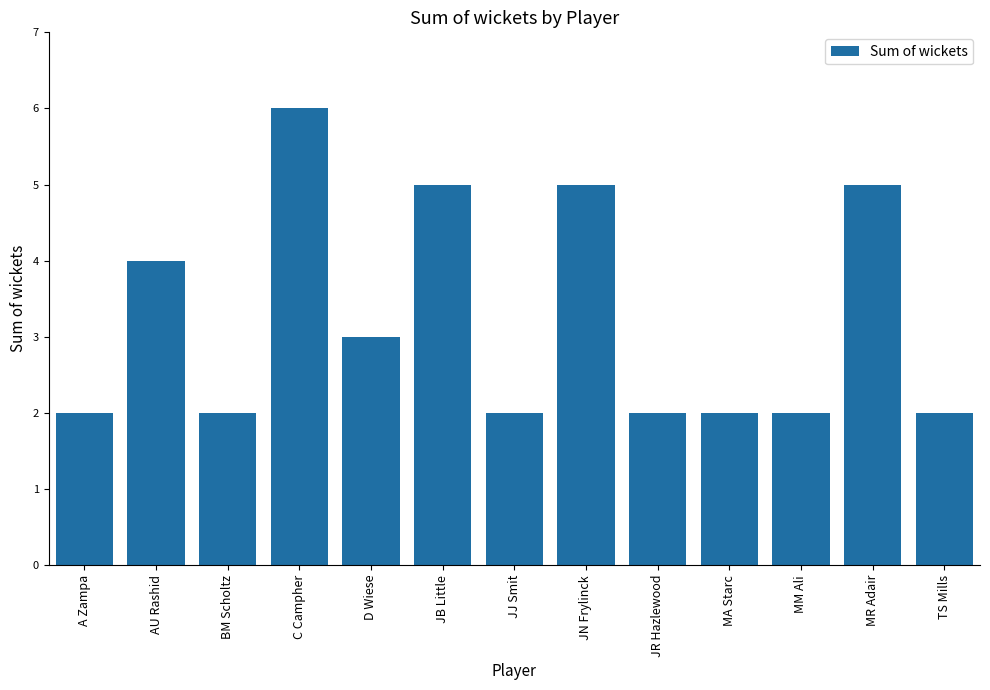

Which label corresponds to the largest value in the chart?

C Campher